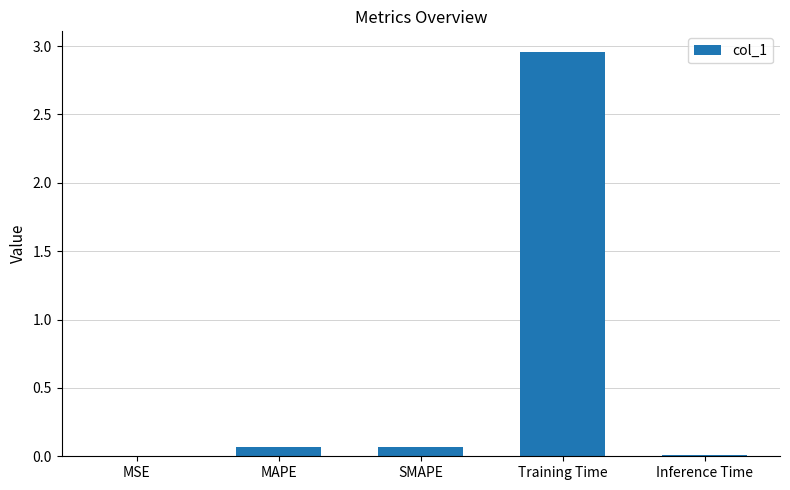

What is the change in value from Training Time to Inference Time?

-3.0